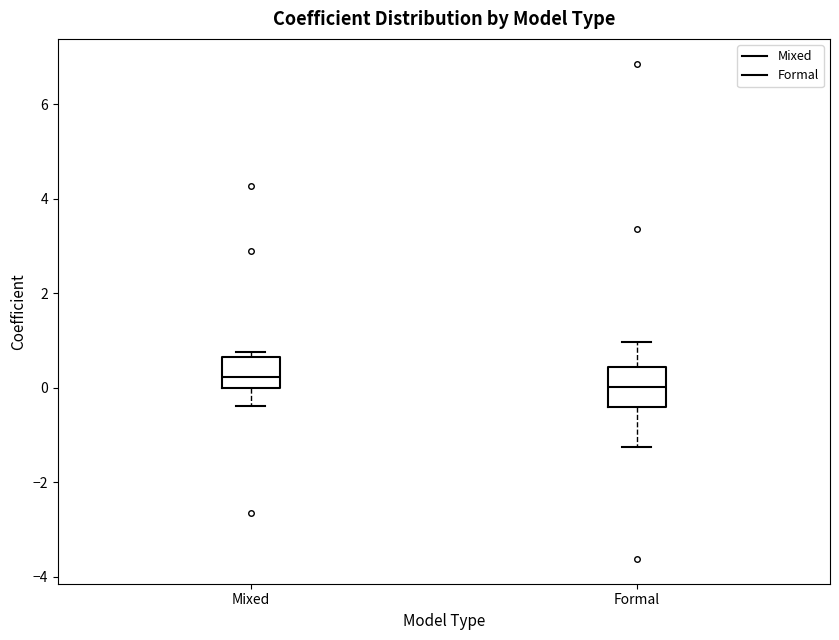

Reading left to right, transcribe this box plot: for each box, give where its median line is, the range the box spans, and where its two whiskers end, as read against the y-axis. The values are not printed on the chart, so give them approximately, as read against the axis.

Mixed: median 0.2, box 0.0 to 0.6, whiskers -0.4 to 0.8
Formal: median 0.0, box -0.4 to 0.4, whiskers -1.2 to 1.0